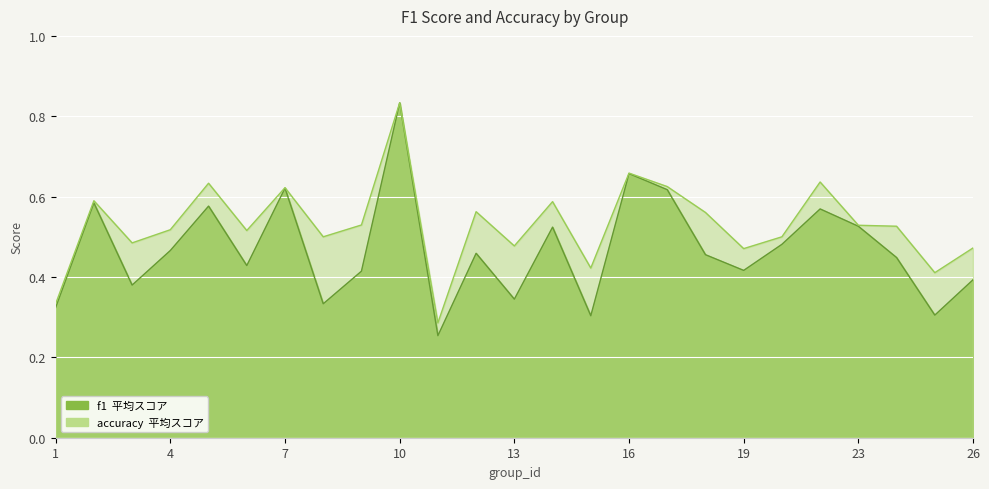

Rank the series at 3 from highest to lowest value.

accuracy, f1